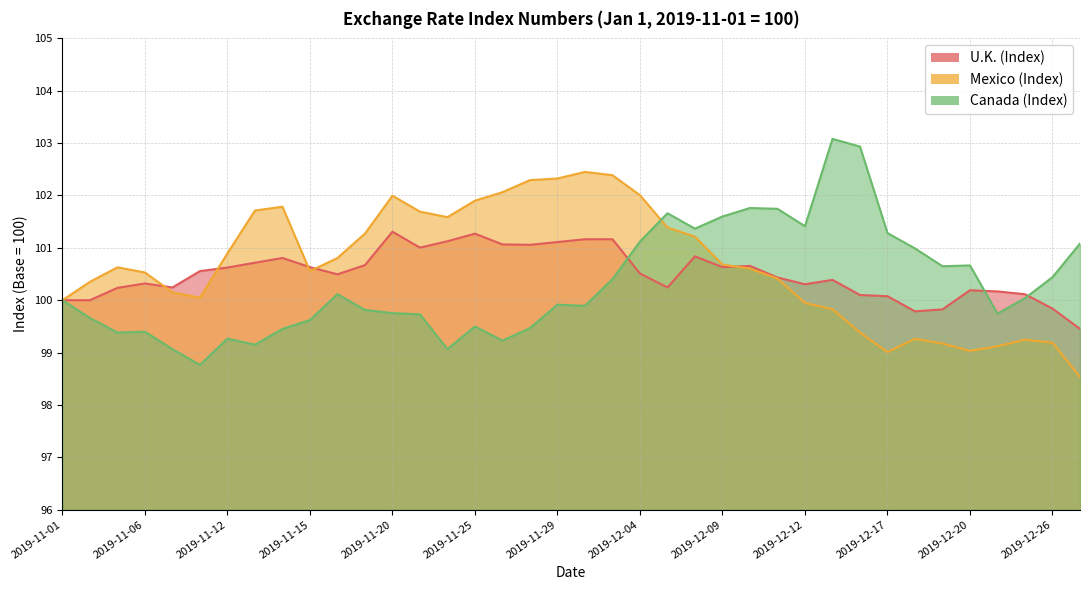

Which category has the highest value across all series?

2019-12-13